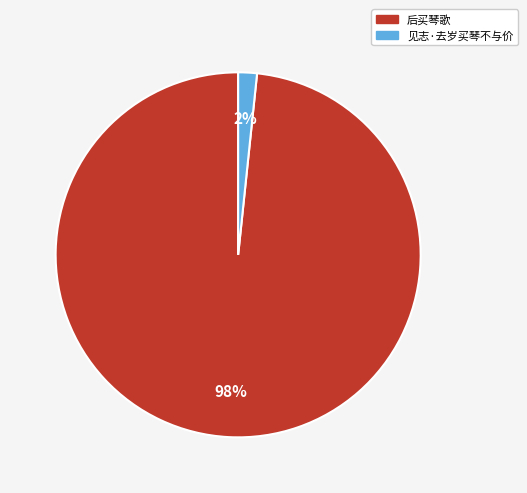

Does 后买琴歌 represent more than half of the total?

Yes